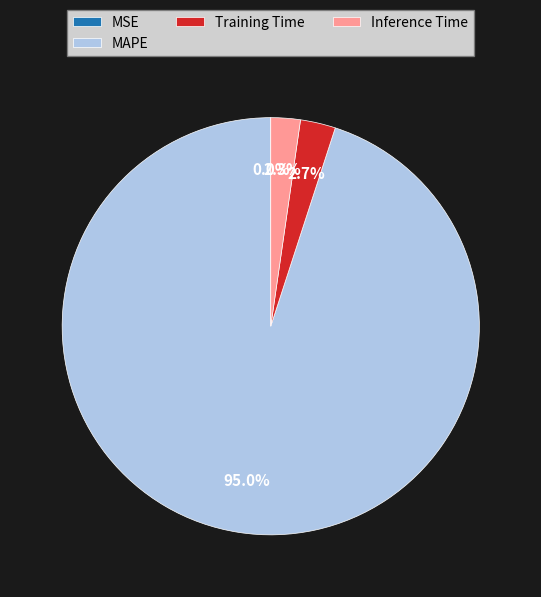

What is the largest slice in the pie chart?

MAPE